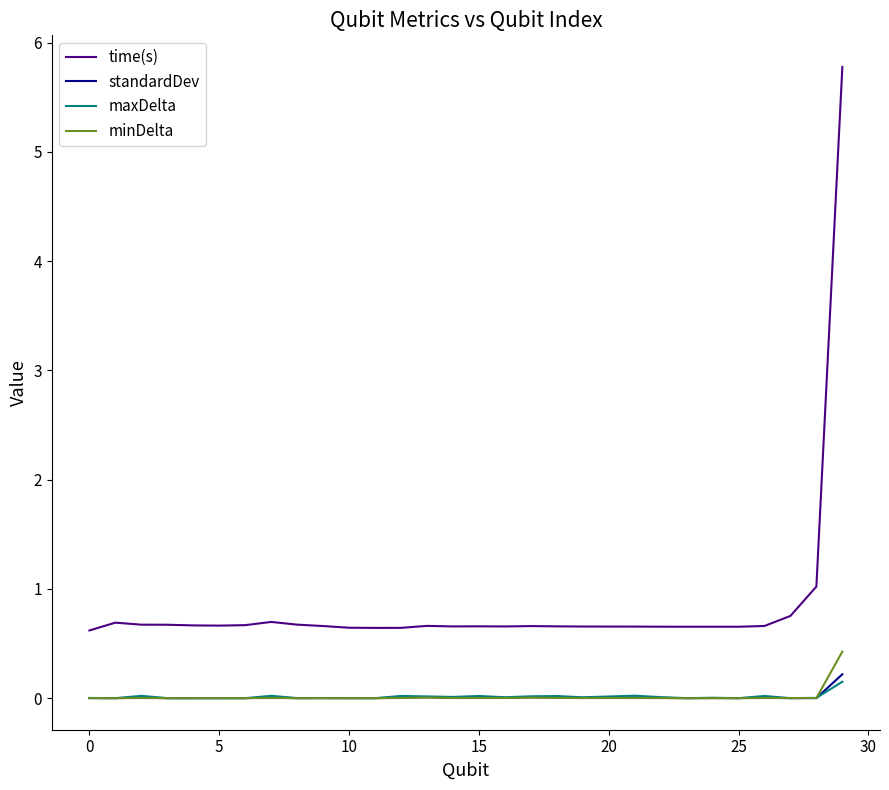

In maxDelta, how many points are higher than both neighbors (excluding endpoints)?

10